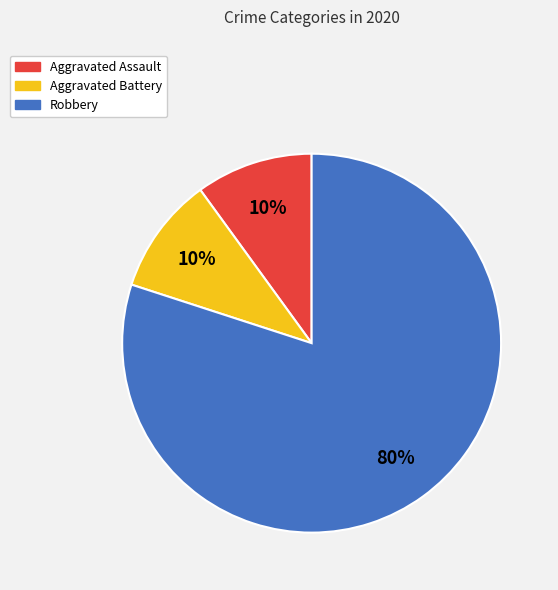

Do Aggravated Battery and Robbery together represent more than half of the pie?

Yes